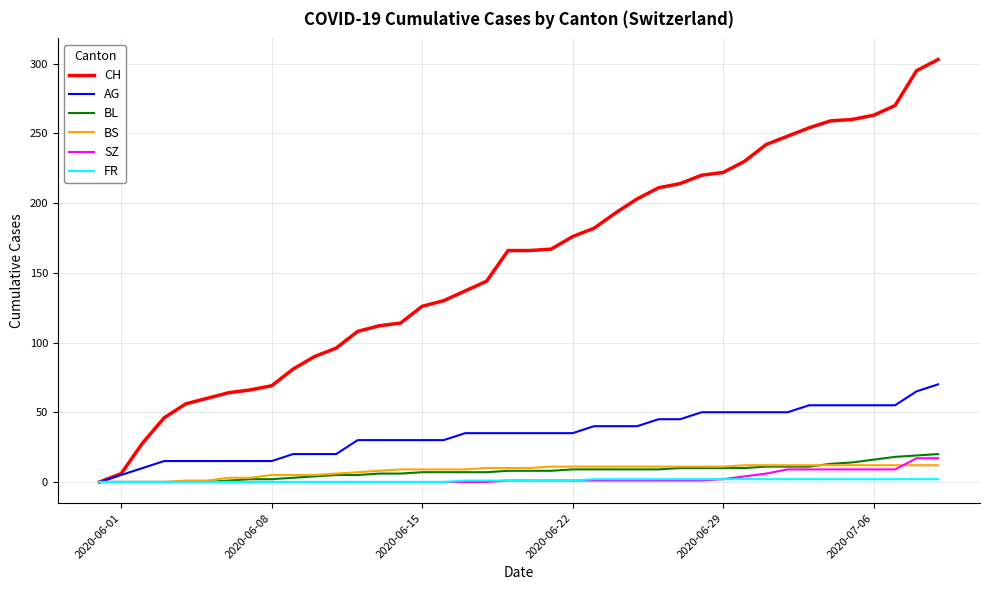

What is the maximum value for SZ?

17